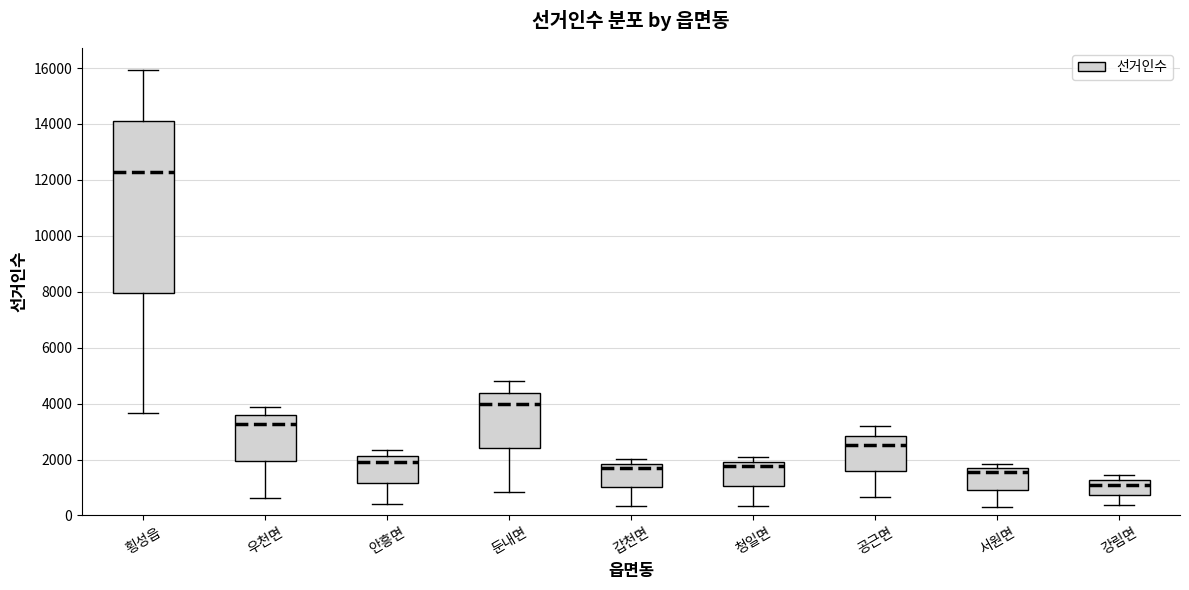

Comparing the boxes themselves (not the whiskers), which one is the tallest?

횡성읍